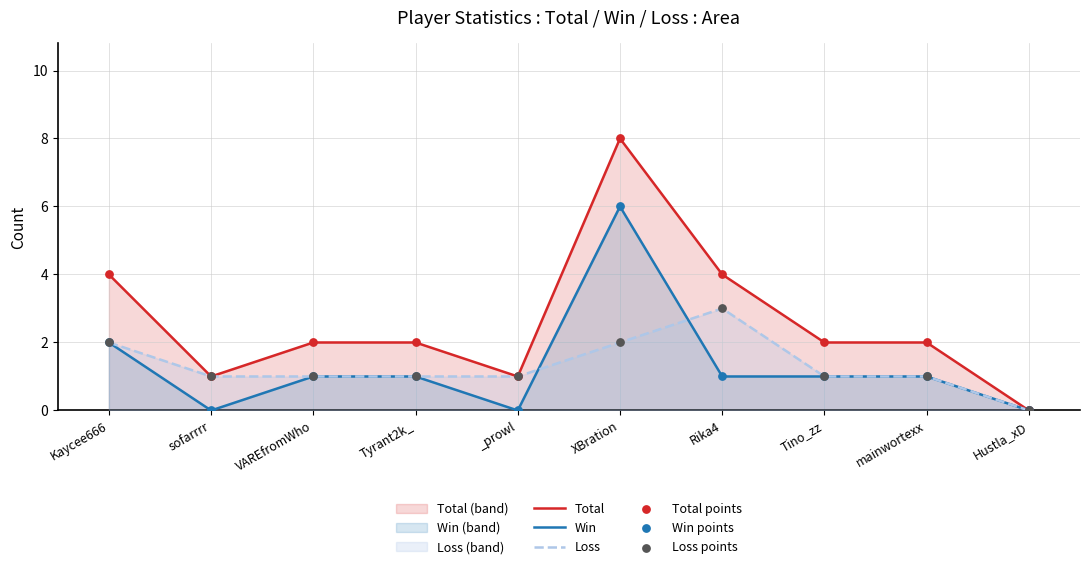

At which category is the sum across all series the highest?

XBration